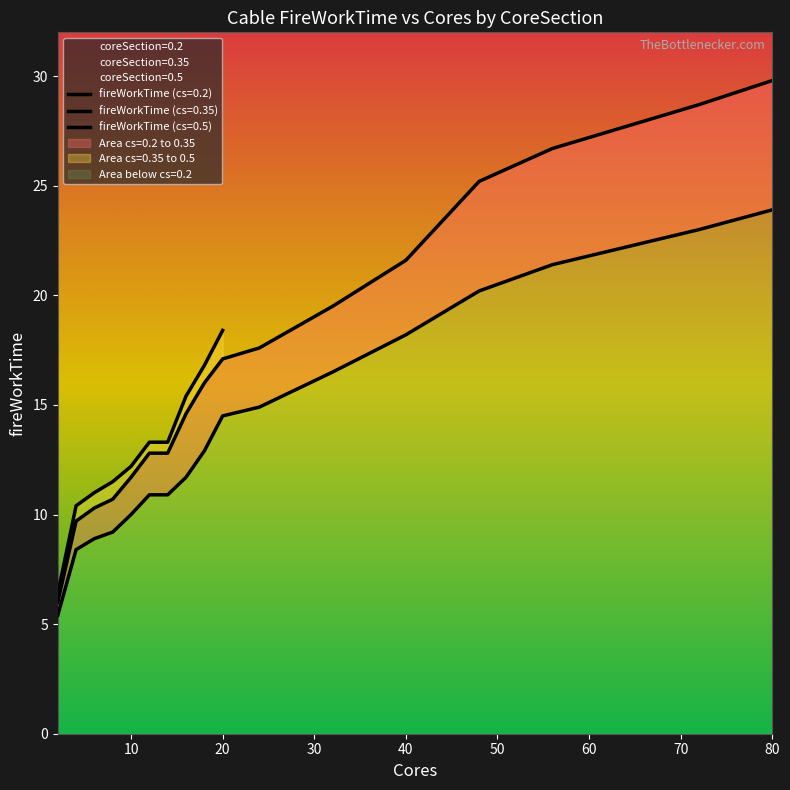

At which label does coreSection=0.2 reach its peak?

80